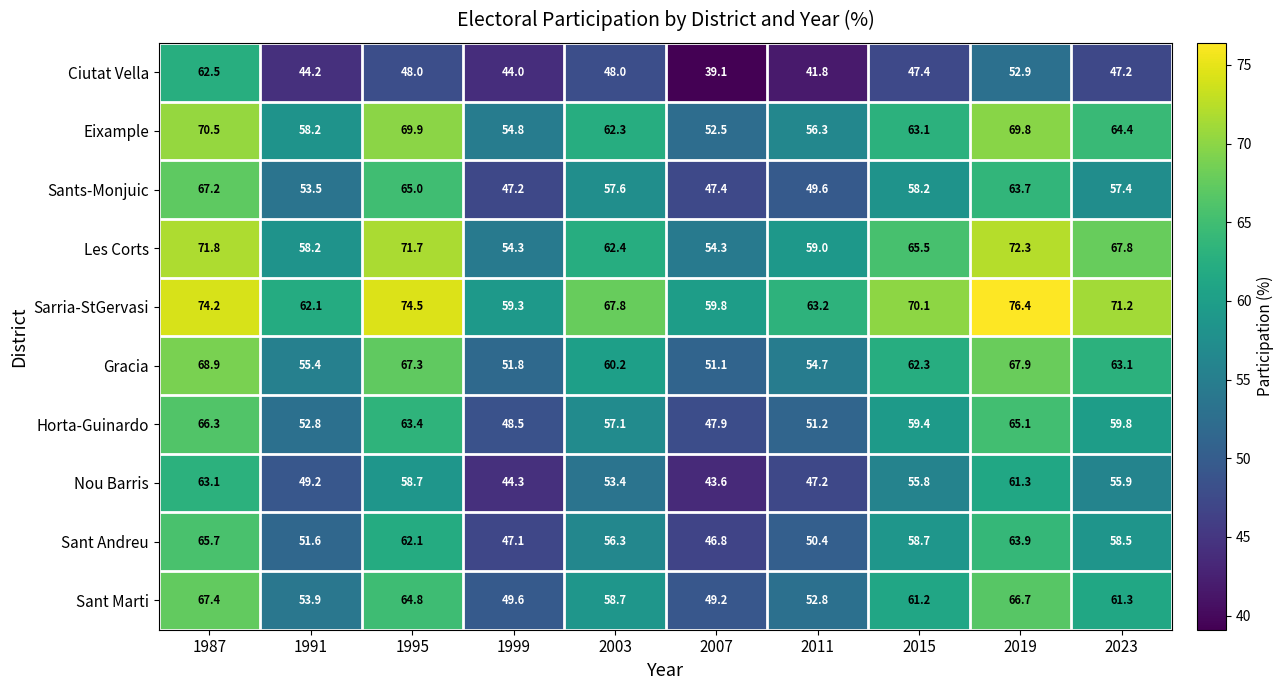

At how many categories does at least one series exceed 58?

10